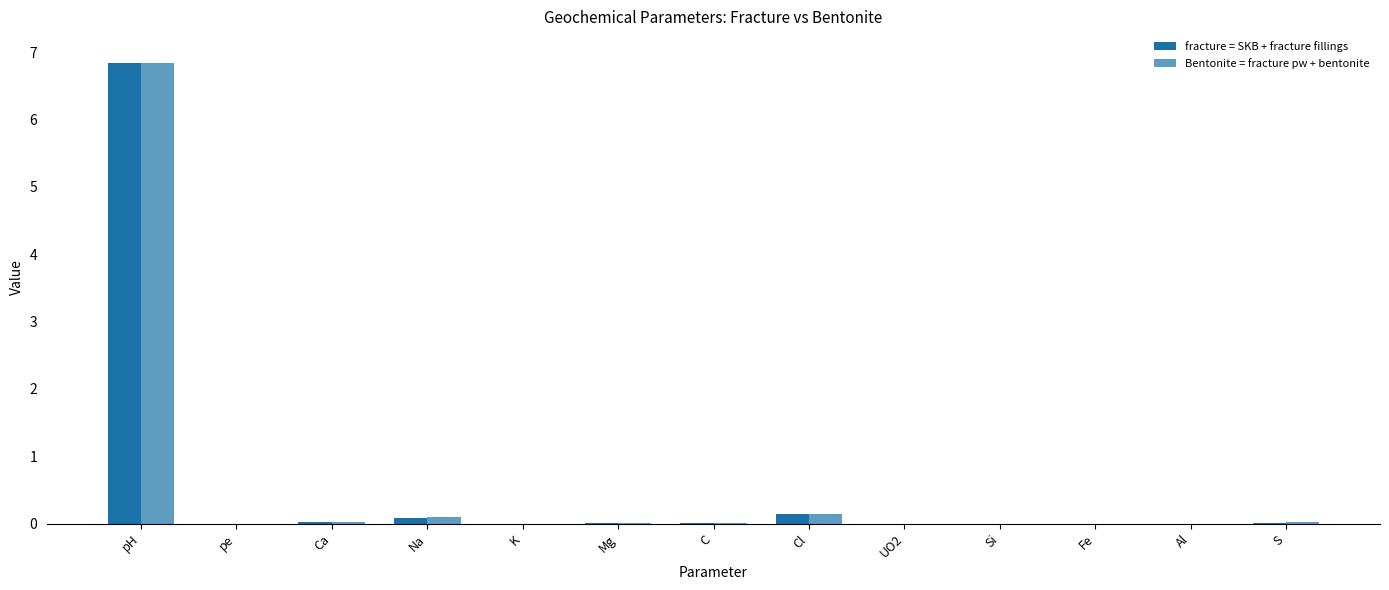

What is the label of the 7th bar from the right?

C